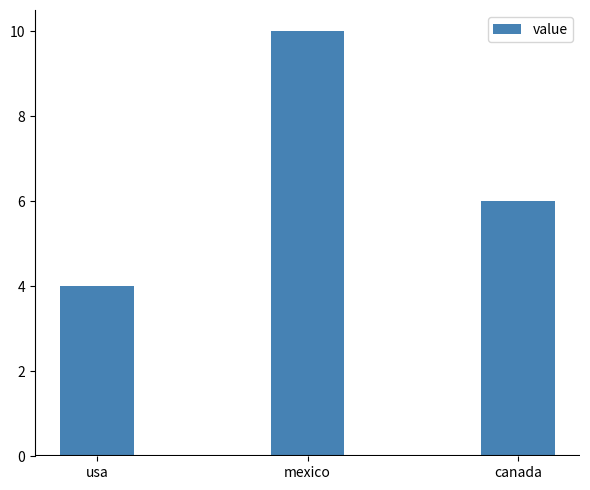

Reading right to left, transcribe all the data shown in this chart.

canada=6	mexico=10	usa=4